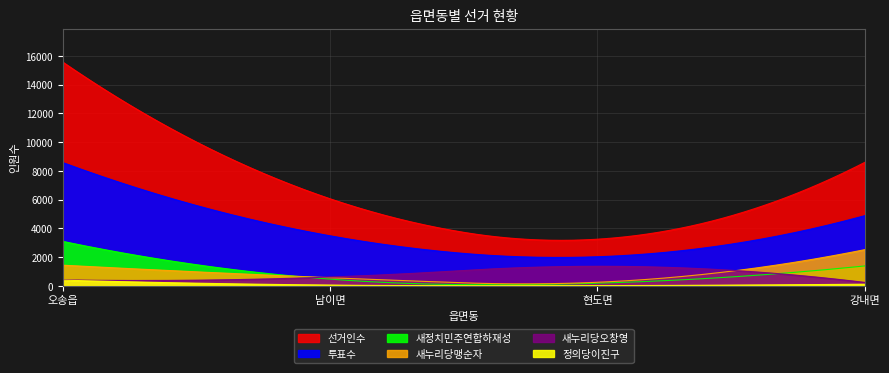

At how many categories does at least one series exceed 10029?

1